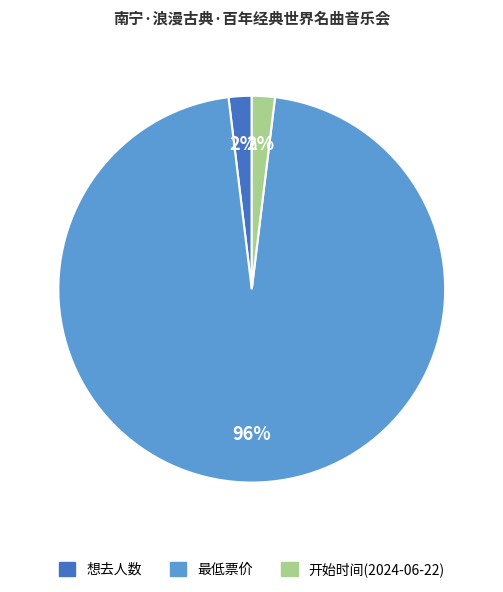

To the nearest percent, what portion does 想去人数 represent?

2%